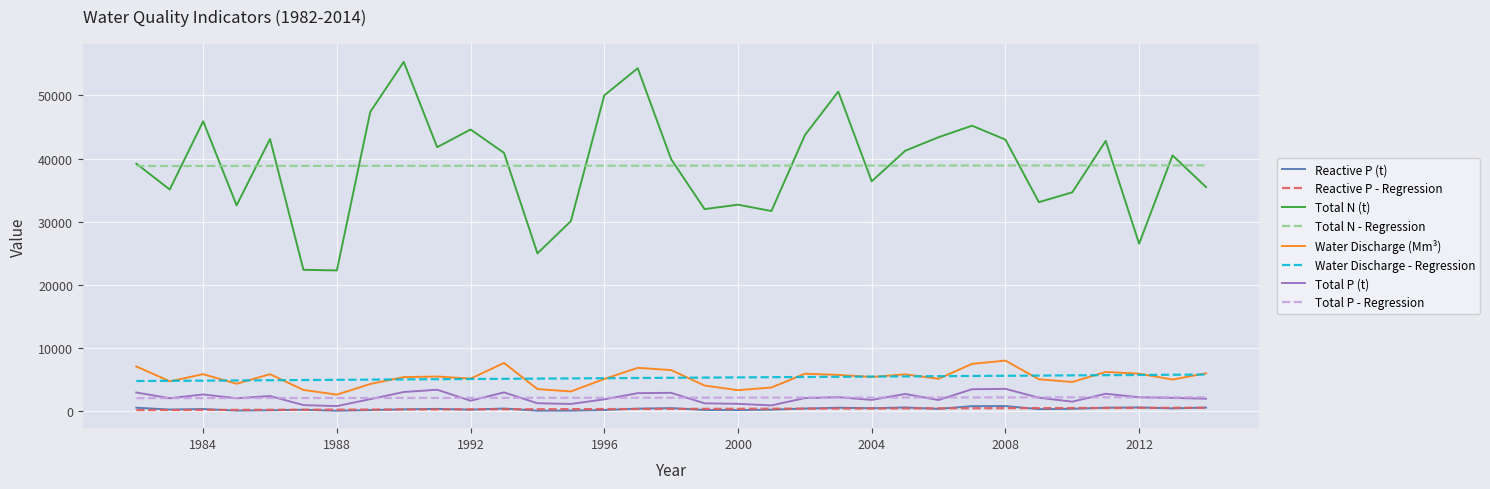

Is this an area chart (filled region under the line)?

No